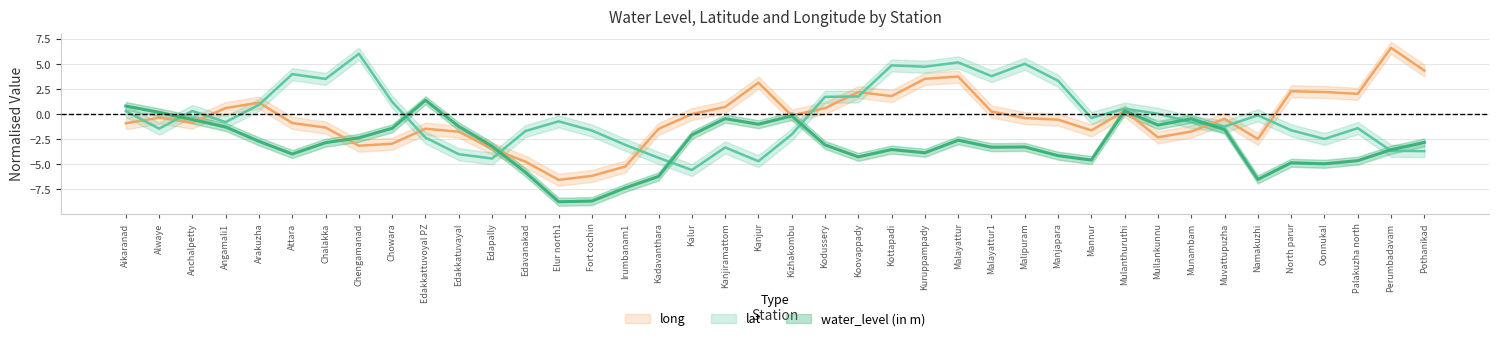

Is the value of water_level (in m) at Koovappady greater than the value of lat at Edakkattuvoyal PZ?

No